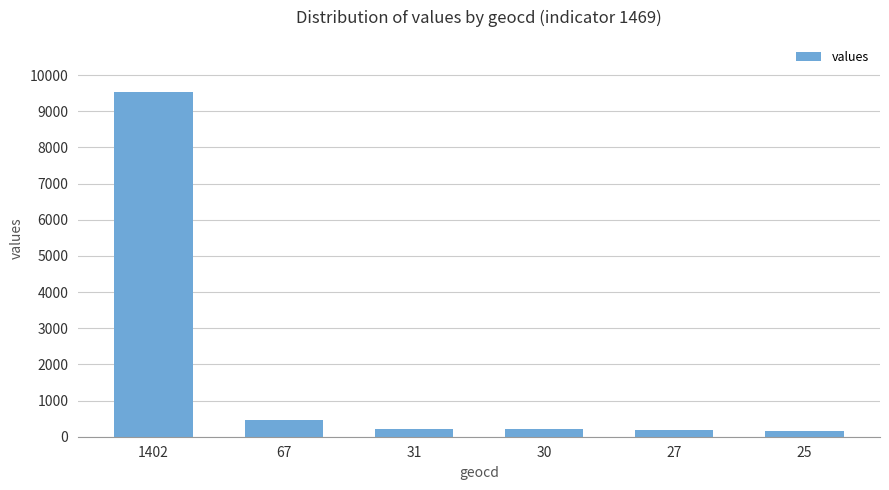

What is the ratio of the value at 1402 to the value at 67?

20.9